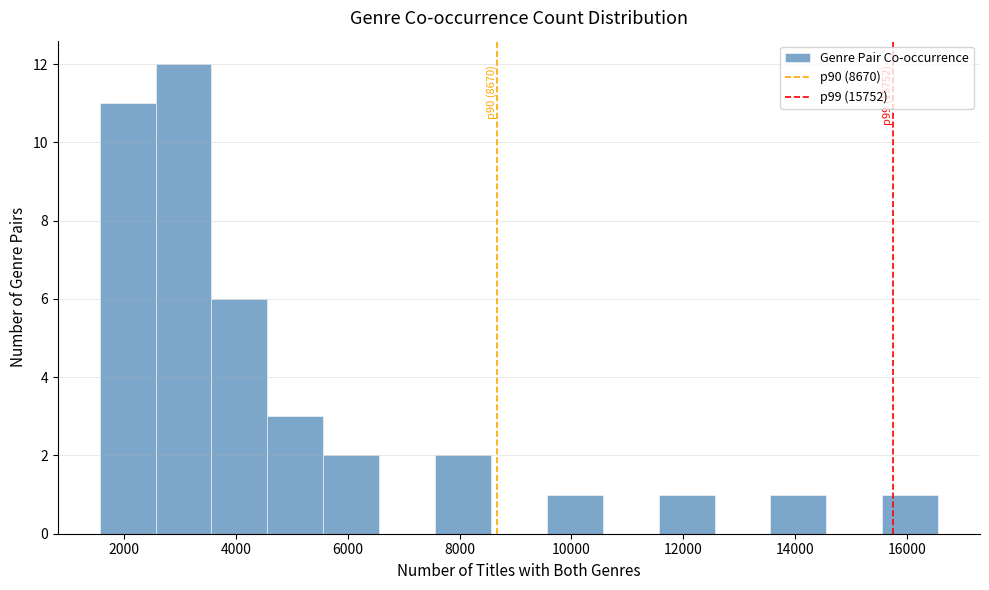

Over which range of the x-axis is the bar tallest?

2600 to 3600